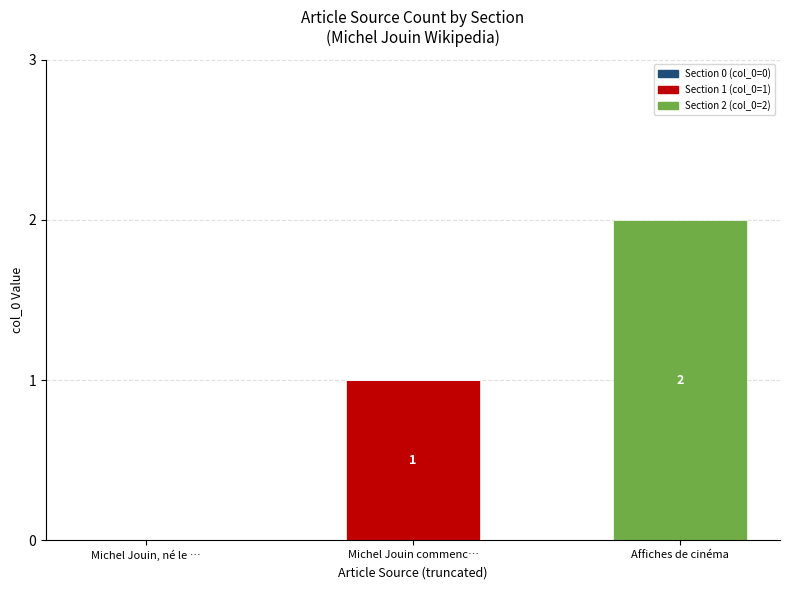

Is it true that Section 1 (col_0=1) equals 0 at Michel Jouin, né le …?

True